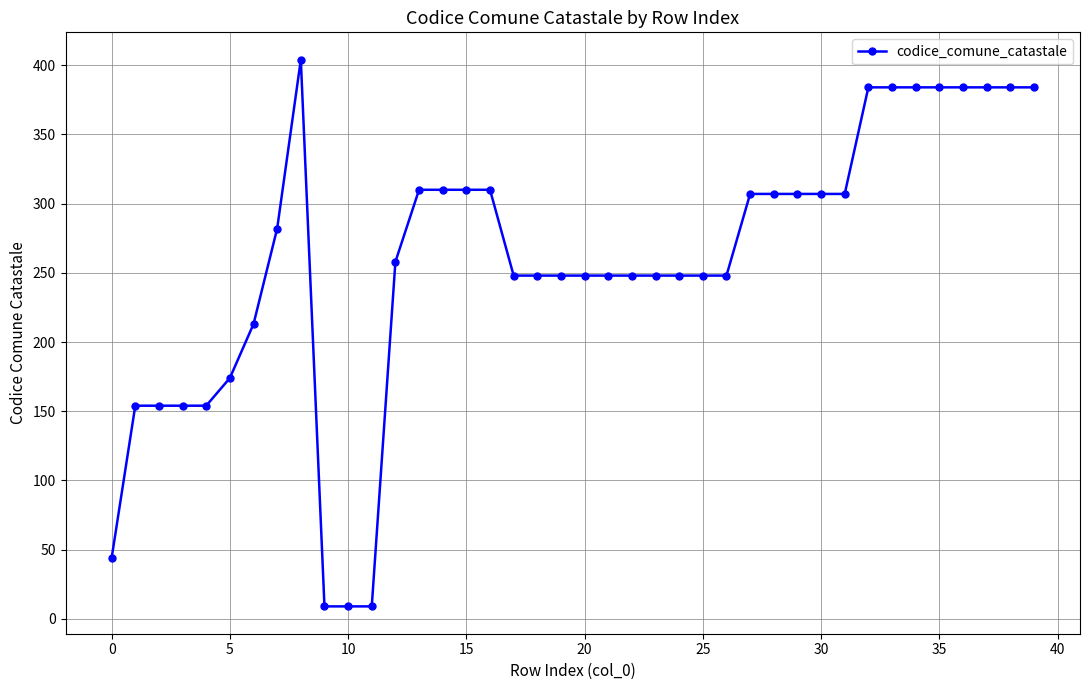

What is the value of the 31st point from the left?

307